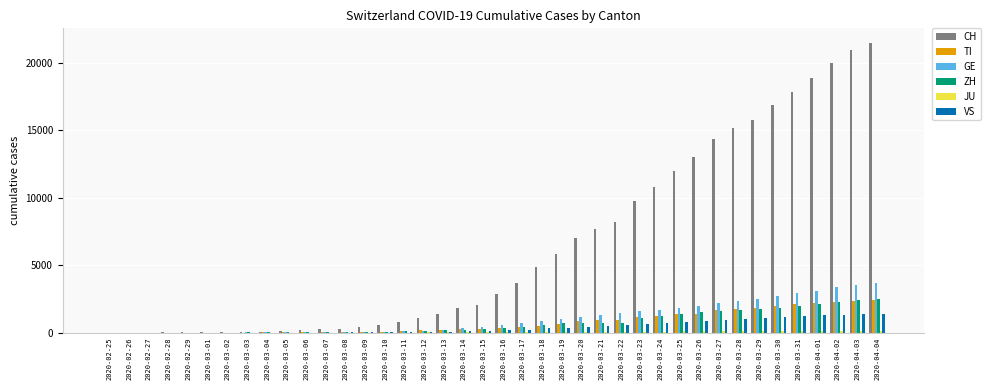

Which series has the largest total across all categories?

CH